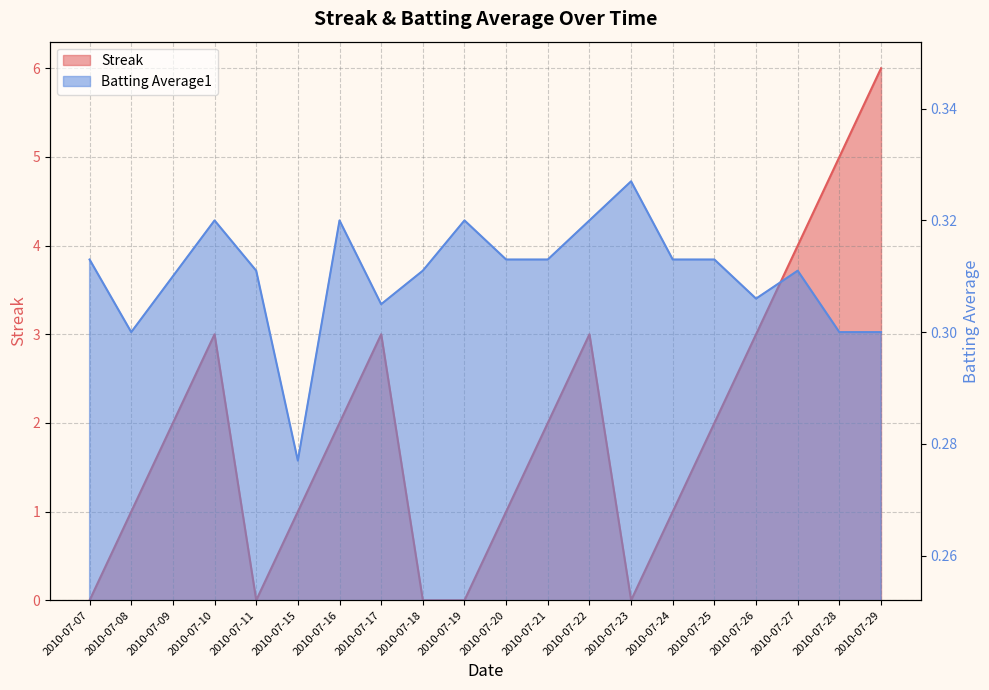

Which has a higher value, 2010-07-26 or 2010-07-27?

2010-07-27